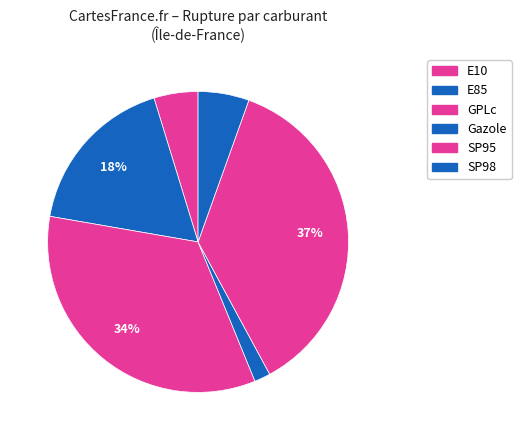

Count the number of slices in the pie.

6